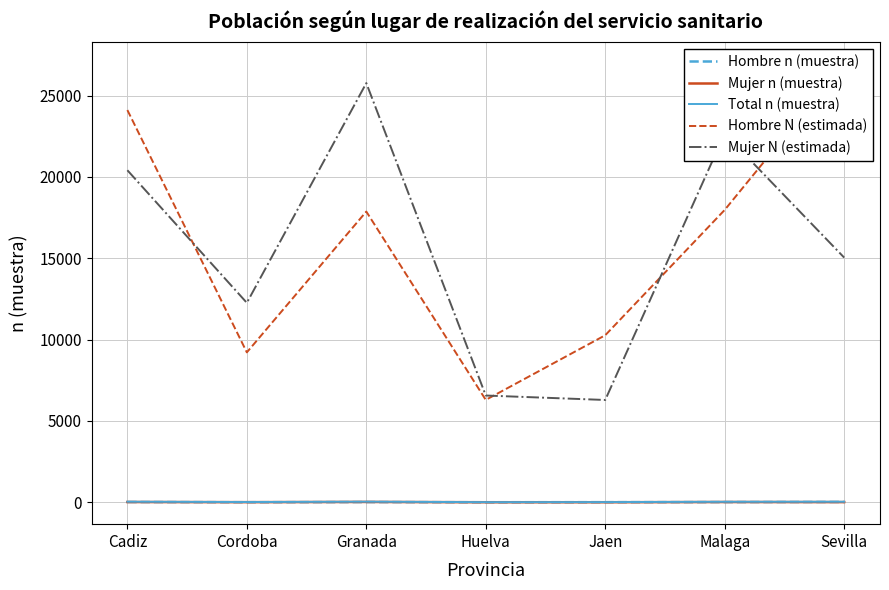

What is the difference between the highest and lowest values at Granada?

25754